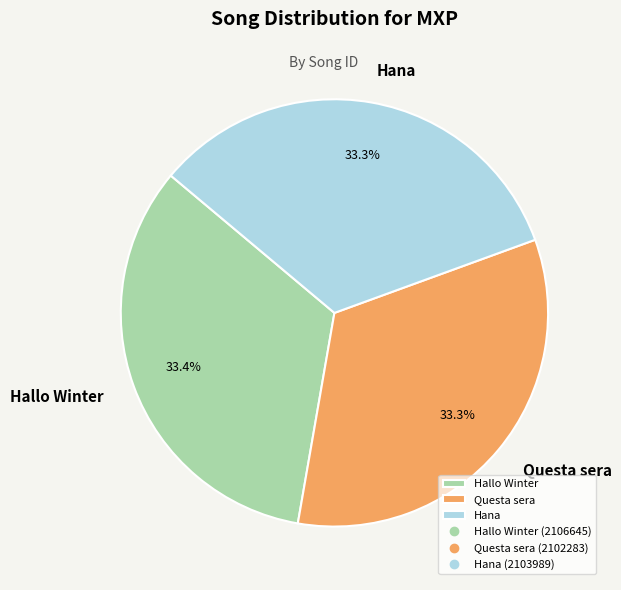

Is there any slice that represents more than half of the pie?

No